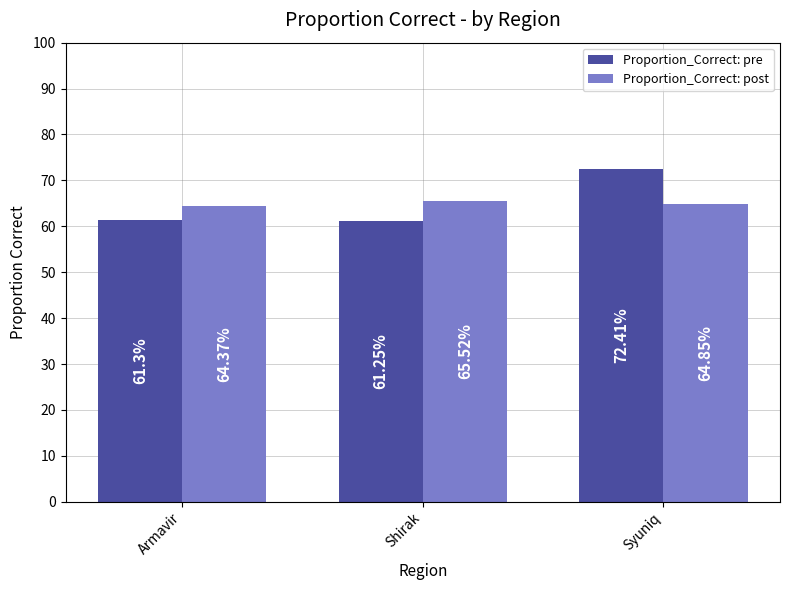

Which category has the highest value in the Proportion_Correct: post series?

Shirak